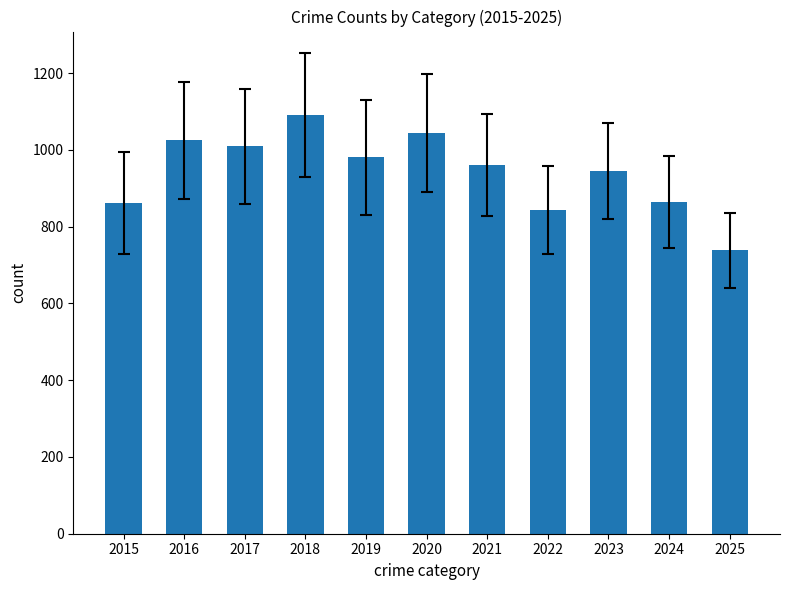

True or false: the data shows 1025 at 2016.

True